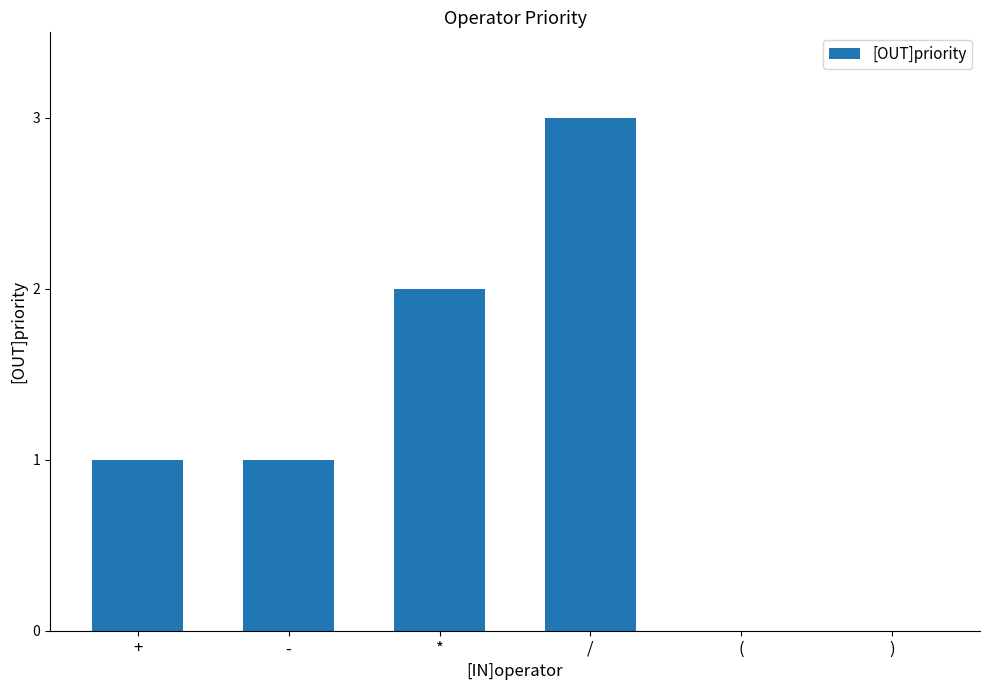

Between - and ), which is larger?

-